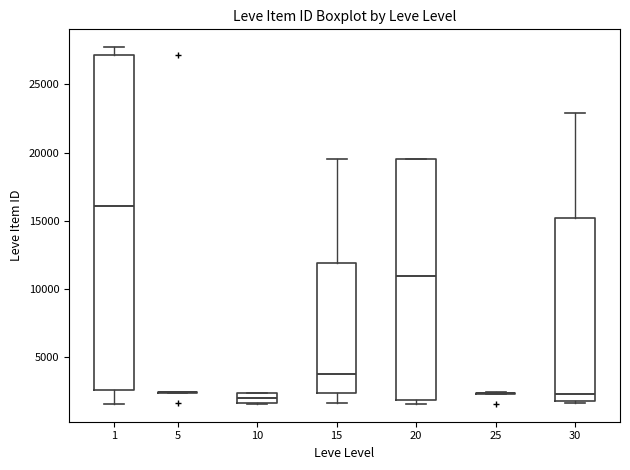

Comparing the boxes themselves (not the whiskers), which one is the tallest?

1